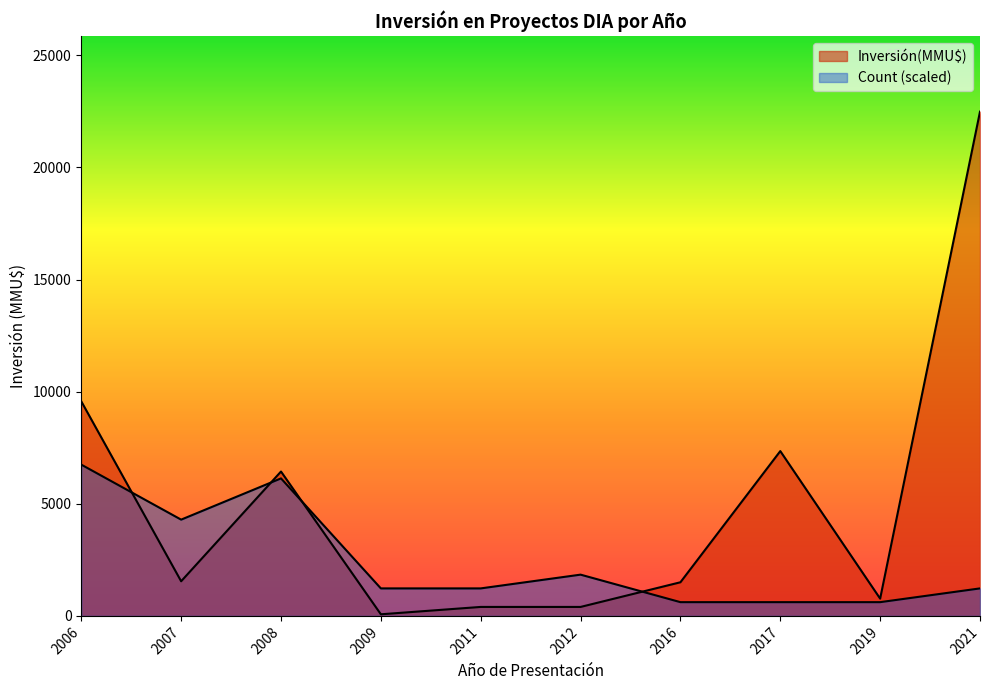

At 2006, list the series in order from smallest to largest.

Count, Inversión(MMU$)